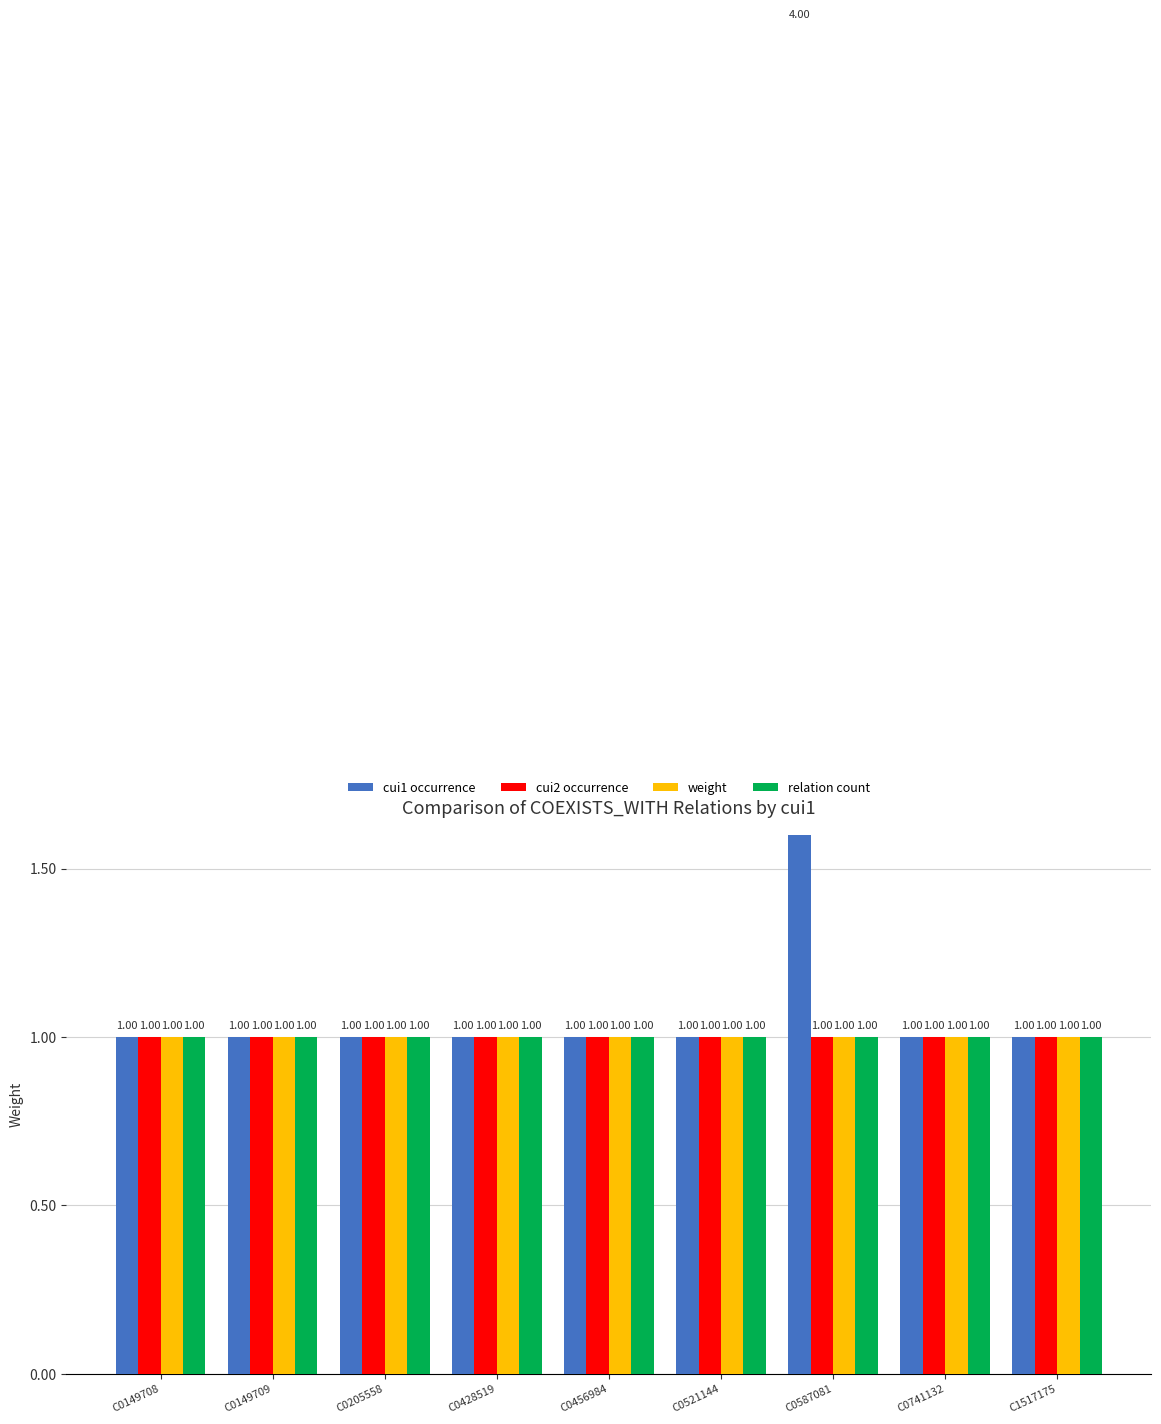

Which series has the largest range (max minus min)?

cui1 occurrence